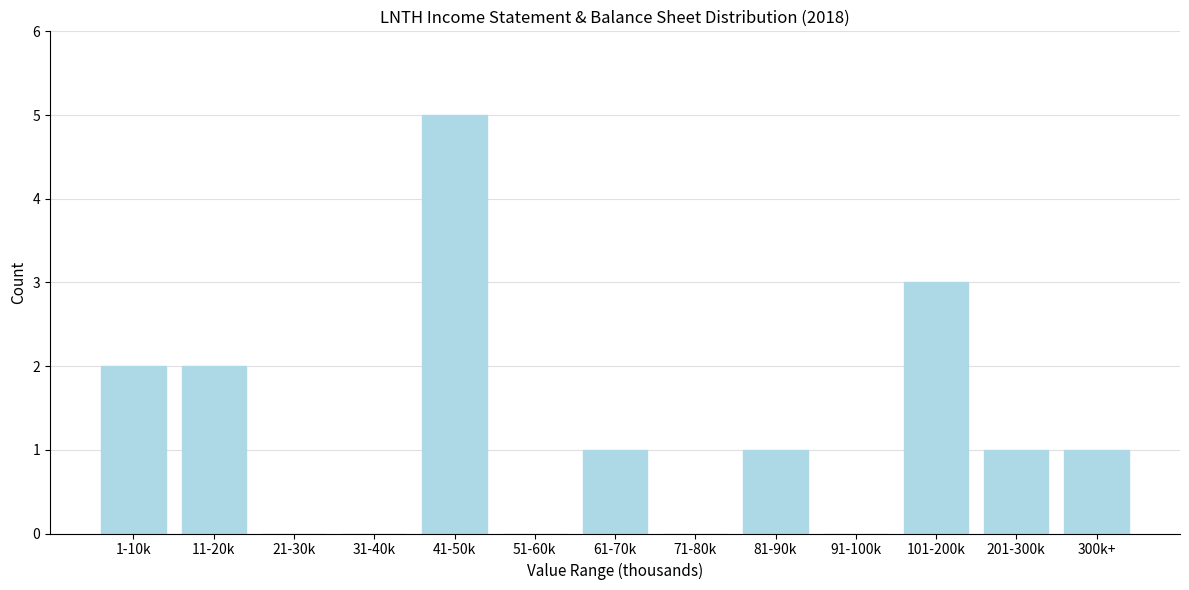

Reading left to right, extract all data points from this chart.

1-10k=2	11-20k=2	21-30k=0	31-40k=0	41-50k=5	51-60k=0	61-70k=1	71-80k=0	81-90k=1	91-100k=0	101-200k=3	201-300k=1	300k+=1